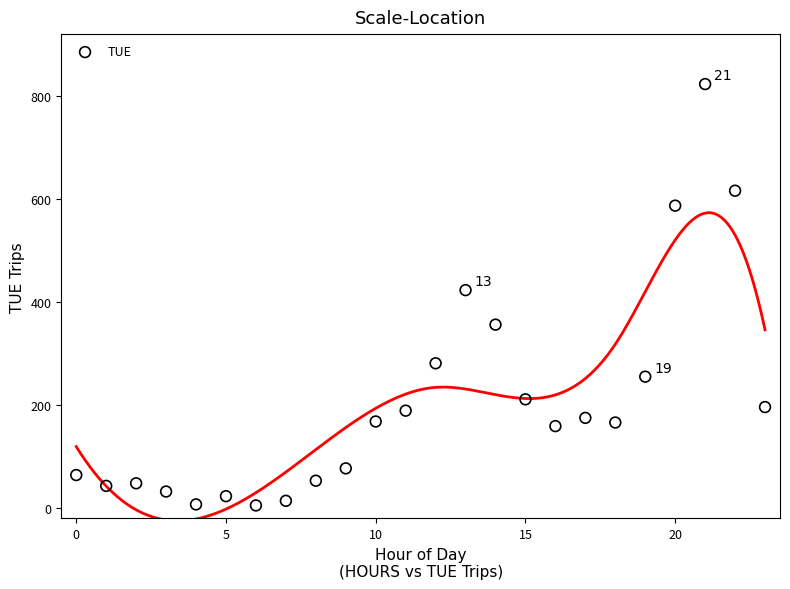

What is the range of Y values (max minus min)?

818